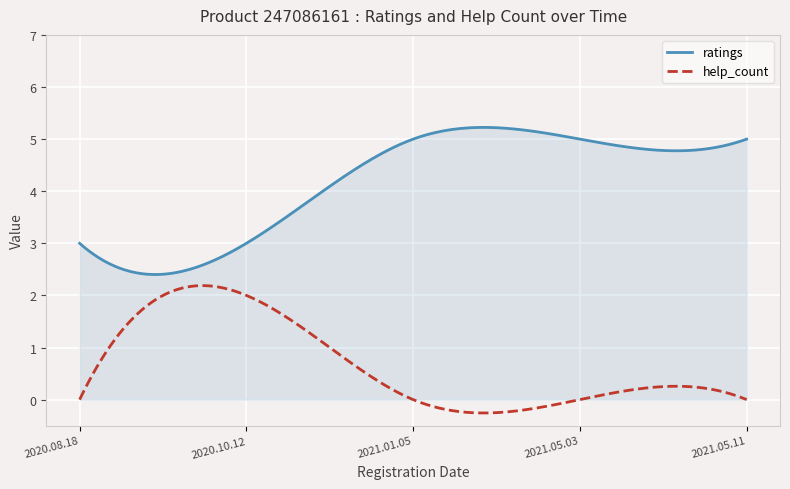

What is the smallest value displayed?

-0.3